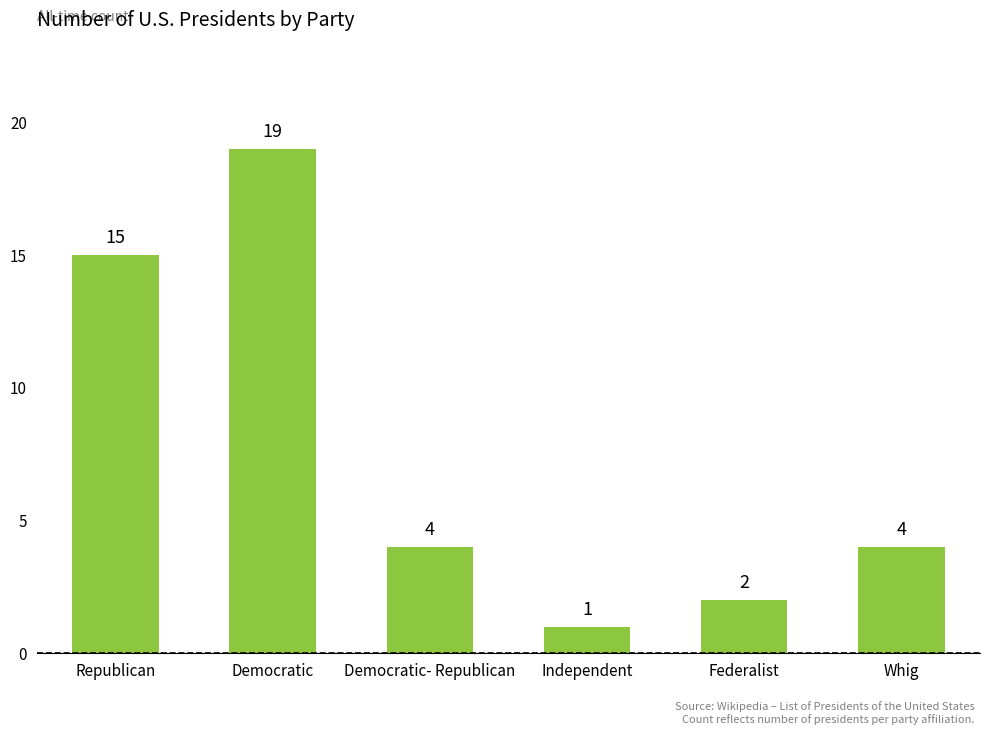

The chart shows a value of 19 at Democratic. True or false?

True